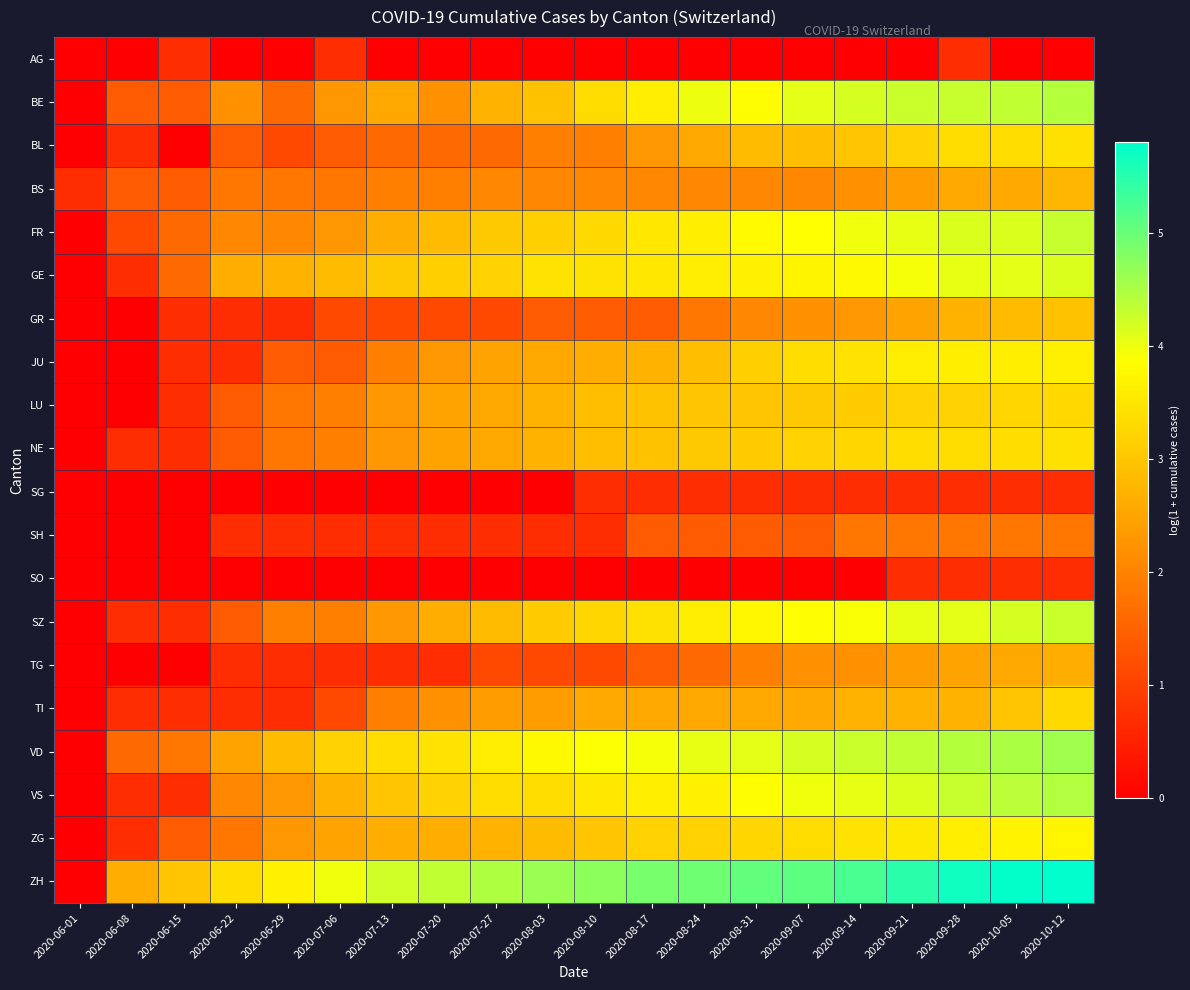

Reading right to left, extract all data points from this chart.

AG: 2020-10-12=0.0	2020-10-05=0.0	2020-09-28=0.7	2020-09-21=0.0	2020-09-14=0.0	2020-09-07=0.0	2020-08-31=0.0	2020-08-24=0.0	2020-08-17=0.0	2020-08-10=0.0	2020-08-03=0.0	2020-07-27=0.0	2020-07-20=0.0	2020-07-13=0.0	2020-07-06=0.7	2020-06-29=0.0	2020-06-22=0.0	2020-06-15=0.7	2020-06-08=0.0	2020-06-01=0.0
BE: 2020-10-12=4.4	2020-10-05=4.3	2020-09-28=4.3	2020-09-21=4.3	2020-09-14=4.2	2020-09-07=4.1	2020-08-31=3.9	2020-08-24=4.0	2020-08-17=3.6	2020-08-10=3.3	2020-08-03=2.9	2020-07-27=2.7	2020-07-20=2.2	2020-07-13=2.6	2020-07-06=2.3	2020-06-29=1.6	2020-06-22=2.2	2020-06-15=1.4	2020-06-08=1.4	2020-06-01=0.0
BL: 2020-10-12=3.4	2020-10-05=3.3	2020-09-28=3.3	2020-09-21=3.2	2020-09-14=3.0	2020-09-07=2.9	2020-08-31=2.8	2020-08-24=2.6	2020-08-17=2.3	2020-08-10=1.9	2020-08-03=1.9	2020-07-27=1.6	2020-07-20=1.6	2020-07-13=1.6	2020-07-06=1.4	2020-06-29=1.1	2020-06-22=1.4	2020-06-15=0.0	2020-06-08=0.7	2020-06-01=0.0
BS: 2020-10-12=2.8	2020-10-05=2.6	2020-09-28=2.6	2020-09-21=2.4	2020-09-14=2.2	2020-09-07=2.1	2020-08-31=2.1	2020-08-24=2.1	2020-08-17=2.1	2020-08-10=2.1	2020-08-03=2.1	2020-07-27=2.1	2020-07-20=1.9	2020-07-13=1.9	2020-07-06=1.8	2020-06-29=1.8	2020-06-22=1.8	2020-06-15=1.4	2020-06-08=1.4	2020-06-01=0.7
FR: 2020-10-12=4.3	2020-10-05=4.1	2020-09-28=4.1	2020-09-21=4.0	2020-09-14=4.0	2020-09-07=3.9	2020-08-31=3.8	2020-08-24=3.6	2020-08-17=3.5	2020-08-10=3.3	2020-08-03=3.1	2020-07-27=3.0	2020-07-20=2.8	2020-07-13=2.6	2020-07-06=2.3	2020-06-29=2.1	2020-06-22=2.1	2020-06-15=1.6	2020-06-08=1.1	2020-06-01=0.0
GE: 2020-10-12=4.1	2020-10-05=4.1	2020-09-28=4.0	2020-09-21=3.9	2020-09-14=3.8	2020-09-07=3.7	2020-08-31=3.7	2020-08-24=3.6	2020-08-17=3.5	2020-08-10=3.5	2020-08-03=3.5	2020-07-27=3.2	2020-07-20=3.1	2020-07-13=3.0	2020-07-06=2.8	2020-06-29=2.7	2020-06-22=2.6	2020-06-15=1.6	2020-06-08=0.7	2020-06-01=0.0
GR: 2020-10-12=2.9	2020-10-05=2.8	2020-09-28=2.7	2020-09-21=2.5	2020-09-14=2.3	2020-09-07=2.2	2020-08-31=2.1	2020-08-24=1.8	2020-08-17=1.4	2020-08-10=1.4	2020-08-03=1.4	2020-07-27=1.1	2020-07-20=1.1	2020-07-13=1.1	2020-07-06=1.1	2020-06-29=0.7	2020-06-22=0.7	2020-06-15=0.7	2020-06-08=0.0	2020-06-01=0.0
JU: 2020-10-12=3.6	2020-10-05=3.6	2020-09-28=3.6	2020-09-21=3.6	2020-09-14=3.4	2020-09-07=3.4	2020-08-31=3.1	2020-08-24=2.9	2020-08-17=2.7	2020-08-10=2.6	2020-08-03=2.6	2020-07-27=2.5	2020-07-20=2.3	2020-07-13=1.9	2020-07-06=1.4	2020-06-29=1.4	2020-06-22=0.7	2020-06-15=0.7	2020-06-08=0.0	2020-06-01=0.0
LU: 2020-10-12=3.3	2020-10-05=3.3	2020-09-28=3.2	2020-09-21=3.2	2020-09-14=3.1	2020-09-07=3.0	2020-08-31=3.0	2020-08-24=3.0	2020-08-17=2.9	2020-08-10=2.9	2020-08-03=2.7	2020-07-27=2.6	2020-07-20=2.5	2020-07-13=2.3	2020-07-06=1.9	2020-06-29=1.8	2020-06-22=1.4	2020-06-15=0.7	2020-06-08=0.0	2020-06-01=0.0
NE: 2020-10-12=3.4	2020-10-05=3.4	2020-09-28=3.3	2020-09-21=3.3	2020-09-14=3.3	2020-09-07=3.2	2020-08-31=3.1	2020-08-24=3.0	2020-08-17=2.9	2020-08-10=2.9	2020-08-03=2.7	2020-07-27=2.6	2020-07-20=2.5	2020-07-13=2.3	2020-07-06=1.9	2020-06-29=1.8	2020-06-22=1.4	2020-06-15=0.7	2020-06-08=0.7	2020-06-01=0.0
SG: 2020-10-12=0.7	2020-10-05=0.7	2020-09-28=0.7	2020-09-21=0.7	2020-09-14=0.7	2020-09-07=0.7	2020-08-31=0.7	2020-08-24=0.7	2020-08-17=0.7	2020-08-10=0.7	2020-08-03=0.0	2020-07-27=0.0	2020-07-20=0.0	2020-07-13=0.0	2020-07-06=0.0	2020-06-29=0.0	2020-06-22=0.0	2020-06-15=0.0	2020-06-08=0.0	2020-06-01=0.0
SH: 2020-10-12=1.8	2020-10-05=1.8	2020-09-28=1.8	2020-09-21=1.8	2020-09-14=1.8	2020-09-07=1.4	2020-08-31=1.4	2020-08-24=1.4	2020-08-17=1.4	2020-08-10=0.7	2020-08-03=0.7	2020-07-27=0.7	2020-07-20=0.7	2020-07-13=0.7	2020-07-06=0.7	2020-06-29=0.7	2020-06-22=0.7	2020-06-15=0.0	2020-06-08=0.0	2020-06-01=0.0
SO: 2020-10-12=0.7	2020-10-05=0.7	2020-09-28=0.7	2020-09-21=0.7	2020-09-14=0.0	2020-09-07=0.0	2020-08-31=0.0	2020-08-24=0.0	2020-08-17=0.0	2020-08-10=0.0	2020-08-03=0.0	2020-07-27=0.0	2020-07-20=0.0	2020-07-13=0.0	2020-07-06=0.0	2020-06-29=0.0	2020-06-22=0.0	2020-06-15=0.0	2020-06-08=0.0	2020-06-01=0.0
SZ: 2020-10-12=4.3	2020-10-05=4.2	2020-09-28=4.1	2020-09-21=4.0	2020-09-14=3.9	2020-09-07=3.9	2020-08-31=3.8	2020-08-24=3.6	2020-08-17=3.4	2020-08-10=3.3	2020-08-03=3.1	2020-07-27=2.8	2020-07-20=2.6	2020-07-13=2.3	2020-07-06=1.9	2020-06-29=1.9	2020-06-22=1.4	2020-06-15=0.7	2020-06-08=0.7	2020-06-01=0.0
TG: 2020-10-12=2.6	2020-10-05=2.6	2020-09-28=2.5	2020-09-21=2.4	2020-09-14=2.2	2020-09-07=2.2	2020-08-31=1.9	2020-08-24=1.6	2020-08-17=1.4	2020-08-10=1.1	2020-08-03=1.1	2020-07-27=1.1	2020-07-20=0.7	2020-07-13=0.7	2020-07-06=0.7	2020-06-29=0.7	2020-06-22=0.7	2020-06-15=0.0	2020-06-08=0.0	2020-06-01=0.0
TI: 2020-10-12=3.3	2020-10-05=3.0	2020-09-28=2.7	2020-09-21=2.7	2020-09-14=2.7	2020-09-07=2.6	2020-08-31=2.6	2020-08-24=2.6	2020-08-17=2.6	2020-08-10=2.6	2020-08-03=2.4	2020-07-27=2.4	2020-07-20=2.2	2020-07-13=1.9	2020-07-06=1.1	2020-06-29=0.7	2020-06-22=0.7	2020-06-15=0.7	2020-06-08=0.7	2020-06-01=0.0
VD: 2020-10-12=4.6	2020-10-05=4.5	2020-09-28=4.4	2020-09-21=4.3	2020-09-14=4.3	2020-09-07=4.2	2020-08-31=4.1	2020-08-24=4.0	2020-08-17=3.9	2020-08-10=3.9	2020-08-03=3.8	2020-07-27=3.6	2020-07-20=3.5	2020-07-13=3.3	2020-07-06=3.2	2020-06-29=2.8	2020-06-22=2.5	2020-06-15=1.8	2020-06-08=1.6	2020-06-01=0.0
VS: 2020-10-12=4.4	2020-10-05=4.4	2020-09-28=4.3	2020-09-21=4.1	2020-09-14=4.0	2020-09-07=4.0	2020-08-31=3.9	2020-08-24=3.7	2020-08-17=3.6	2020-08-10=3.5	2020-08-03=3.3	2020-07-27=3.3	2020-07-20=3.2	2020-07-13=3.0	2020-07-06=2.7	2020-06-29=2.3	2020-06-22=2.1	2020-06-15=0.7	2020-06-08=0.7	2020-06-01=0.0
ZG: 2020-10-12=3.7	2020-10-05=3.7	2020-09-28=3.6	2020-09-21=3.5	2020-09-14=3.5	2020-09-07=3.3	2020-08-31=3.3	2020-08-24=3.2	2020-08-17=3.2	2020-08-10=3.0	2020-08-03=2.8	2020-07-27=2.7	2020-07-20=2.6	2020-07-13=2.6	2020-07-06=2.5	2020-06-29=2.3	2020-06-22=1.8	2020-06-15=1.4	2020-06-08=0.7	2020-06-01=0.0
ZH: 2020-10-12=5.8	2020-10-05=5.8	2020-09-28=5.7	2020-09-21=5.5	2020-09-14=5.3	2020-09-07=5.1	2020-08-31=5.0	2020-08-24=5.0	2020-08-17=4.9	2020-08-10=4.7	2020-08-03=4.6	2020-07-27=4.5	2020-07-20=4.3	2020-07-13=4.2	2020-07-06=4.0	2020-06-29=3.7	2020-06-22=3.4	2020-06-15=3.0	2020-06-08=2.6	2020-06-01=0.0